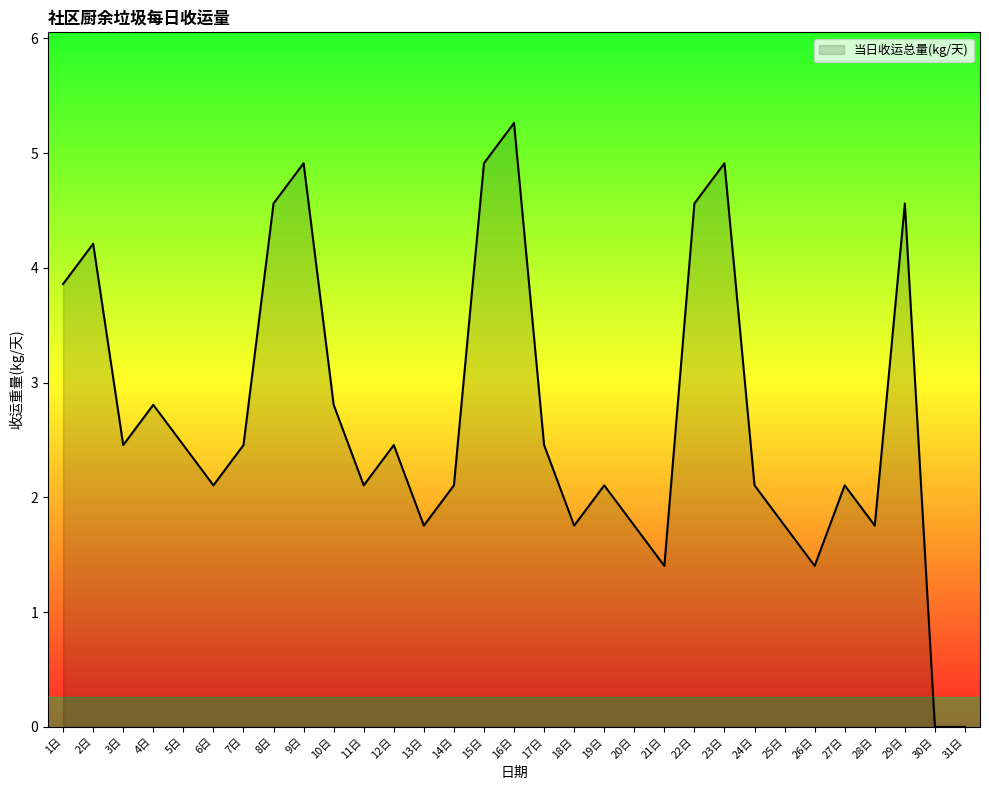

How many lines are shown in the chart?

1